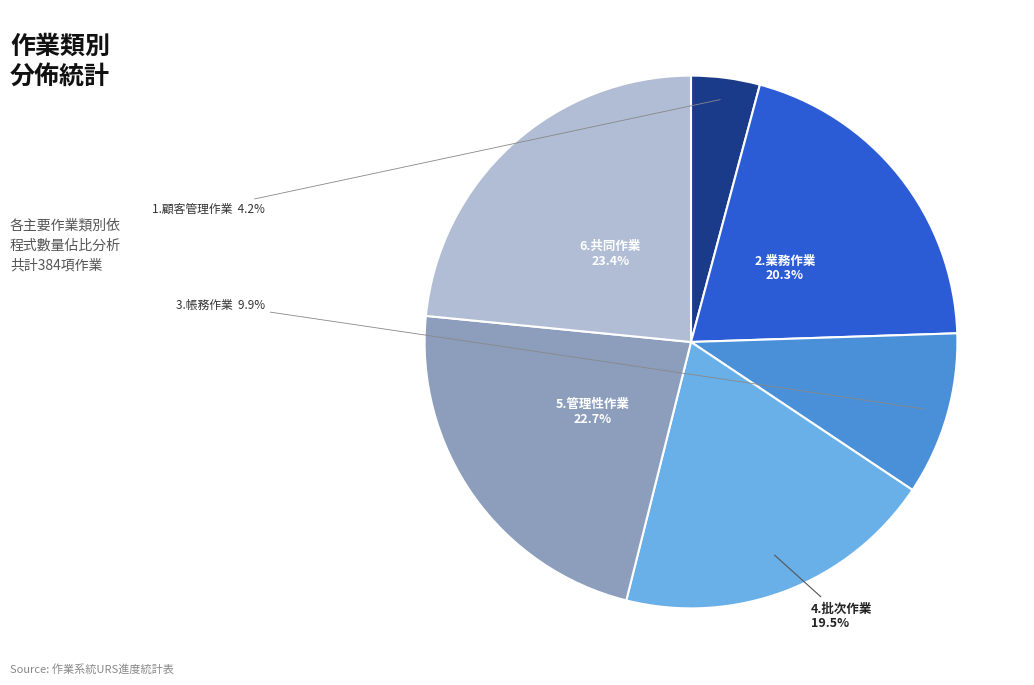

How many slices are in this pie chart?

6